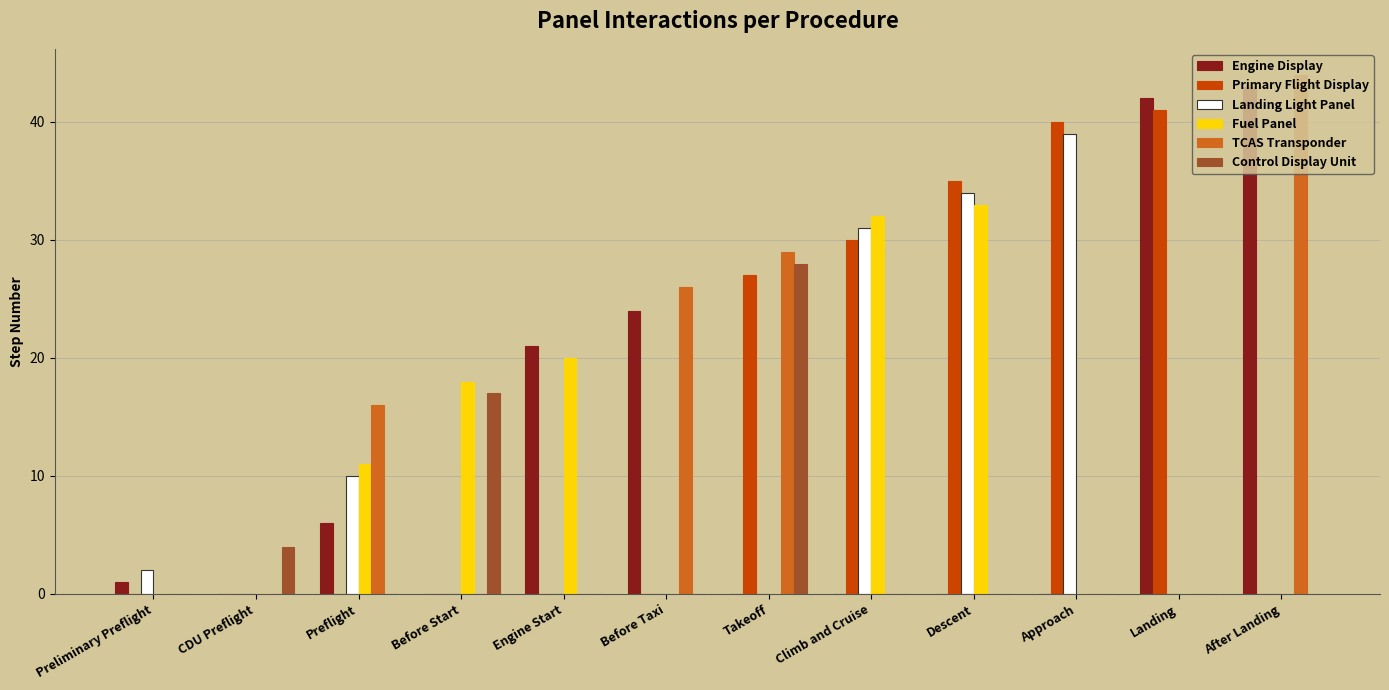

Which series has the largest total across all categories?

Primary Flight Display